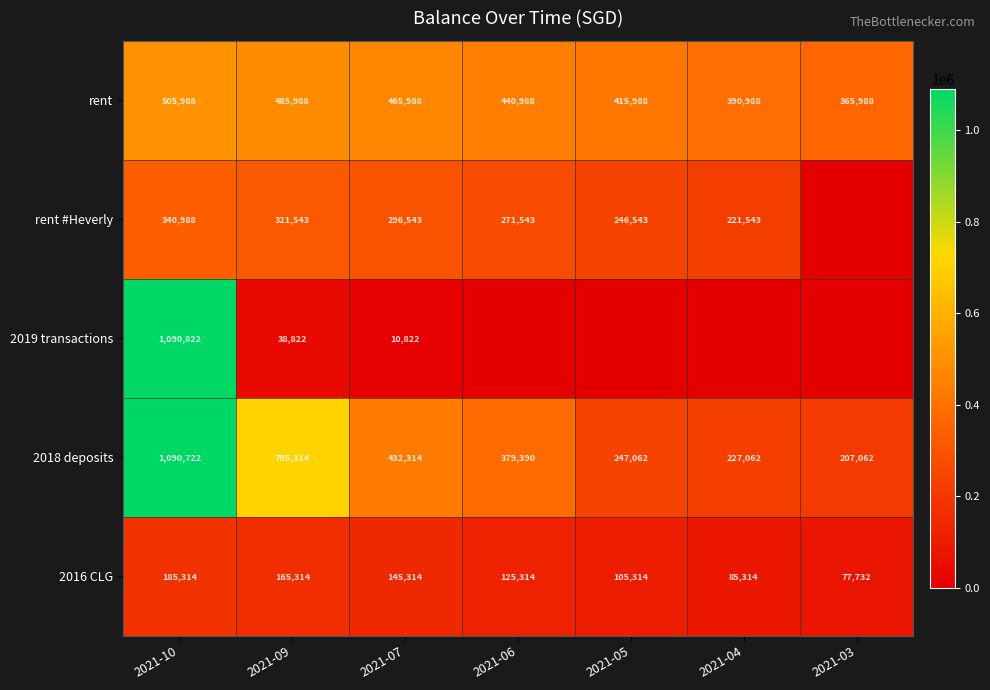

What is the spread (max minus min) of values at 2021-03?

365987.7